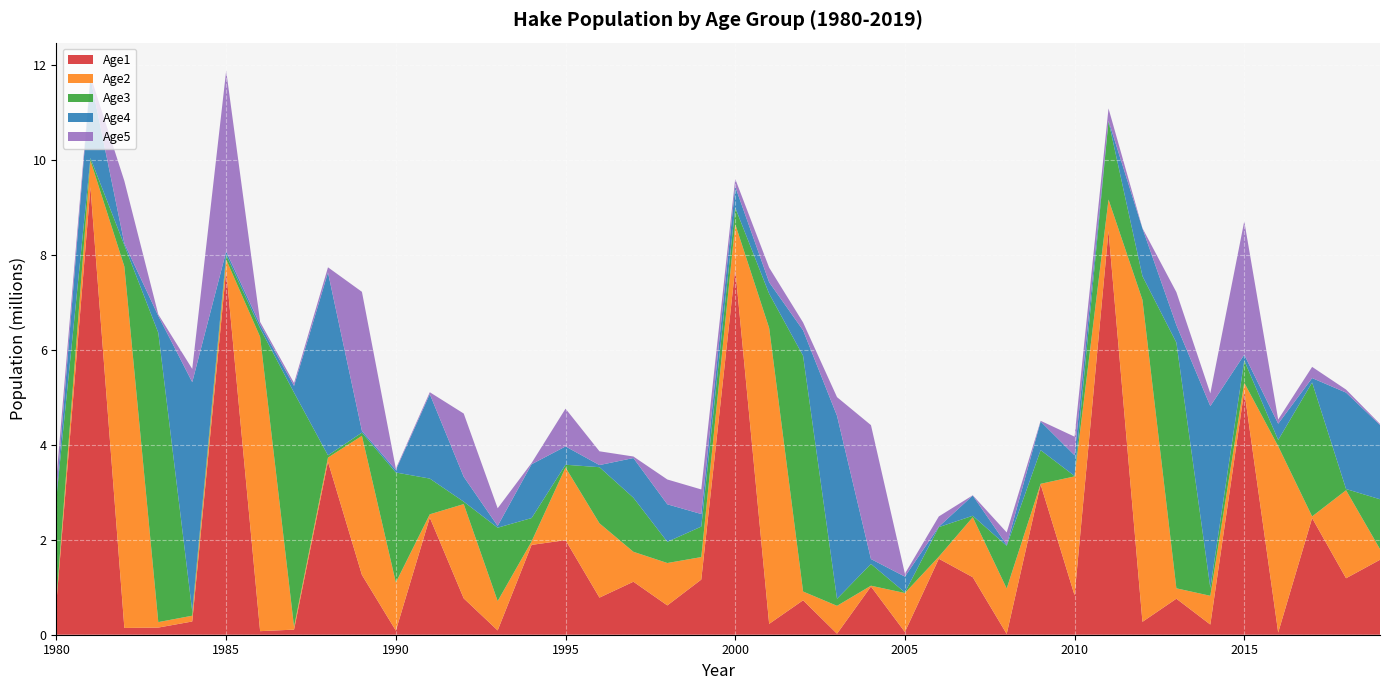

Reading left to right, list all the values displayed in this chart.

Age1: 698144.0	9428950.0	142441.0	150643.0	278847.0	7679600.0	75178.2	107268.0	3645360.0	1260010.0	85965.5	2468540.0	765531.0	90632.2	1892550.0	1992660.0	781853.0	1116540.0	617482.0	1161670.0	7717070.0	228480.0	725290.0	20894.6	1015960.0	57065.2	1600670.0	1211450.0	16135.5	3166630.0	830559.0	8507080.0	271460.0	758748.0	214138.0	5136230.0	45539.7	2457360.0	1189620.0	1578860.0
Age2: 62617.6	563211.0	7614950.0	115138.0	121729.0	225538.0	6200590.0	60625.1	86458.5	2930260.0	1014930.0	68260.5	1986720.0	618163.0	73175.9	1530490.0	1564950.0	630536.0	893096.0	473998.0	935454.0	6233970.0	184986.0	587771.0	16800.5	821352.0	43496.4	1264760.0	957535.0	12937.5	2504730.0	661831.0	6782310.0	218791.0	606136.0	172090.0	3925880.0	35045.1	1854220.0	224436.0
Age3: 2142390.0	49922.4	449422.0	6095660.0	92153.2	97623.6	180243.0	4933190.0	48131.3	68165.1	2317010.0	752908.0	51135.0	1546320.0	492539.0	58450.8	1182680.0	1139610.0	446881.0	642483.0	345665.0	722597.0	4966400.0	148504.0	458390.0	13244.6	623334.0	29858.1	899029.0	709087.0	9664.0	1652320.0	500961.0	5177600.0	166938.0	468441.0	131924.0	2822330.0	25843.3	1050940.0
Age4: 61915.4	1687410.0	39286.6	355772.0	4828020.0	73179.3	77193.9	141332.0	3852040.0	37182.2	52750.8	1779630.0	524490.0	37030.6	1133430.0	385190.0	44775.9	835799.0	790050.0	264715.0	442316.0	241148.0	537034.0	3854850.0	103181.0	332815.0	9522.2	425784.0	20231.5	604020.0	435533.0	6599.6	1006240.0	368460.0	3828800.0	122424.0	342759.0	92591.8	2031240.0	1564420.0
Age5: 350165.0	48310.3	1313470.0	30829.2	279494.0	3804320.0	57391.6	59847.6	108935.0	2929090.0	28290.1	39910.5	1332150.0	372221.0	26498.6	795680.0	290152.0	32413.7	523037.0	518015.0	162545.0	308179.0	164859.0	393620.0	2821530.0	61699.8	215264.0	6284.5	262243.0	14277.0	392234.0	260574.0	4531.4	693775.0	269231.0	2812000.0	88174.7	235718.0	64118.3	22191.7